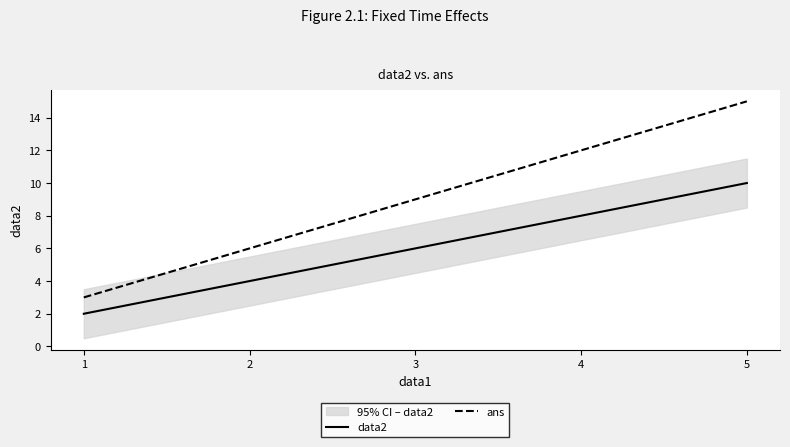

Is the value of data2 at 2 greater than the value of ans at 1?

Yes